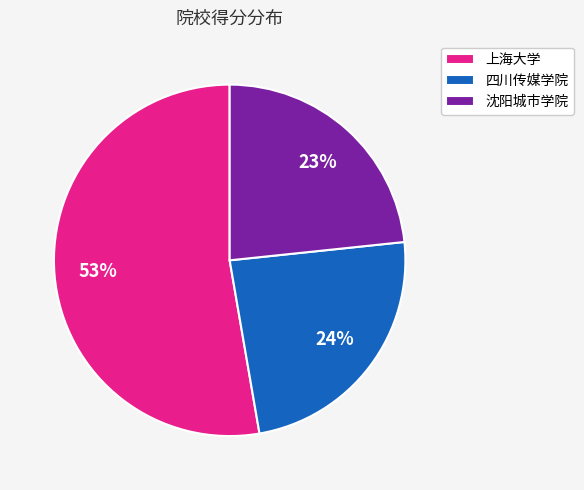

Count the number of slices in the pie.

3